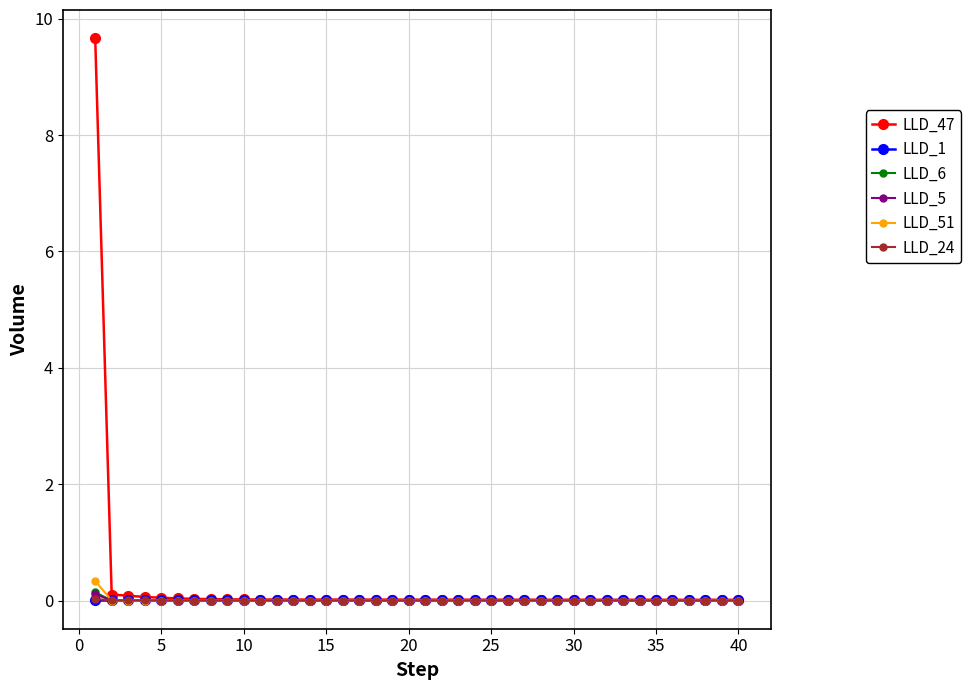

Which series has the widest spread of values?

LLD_47